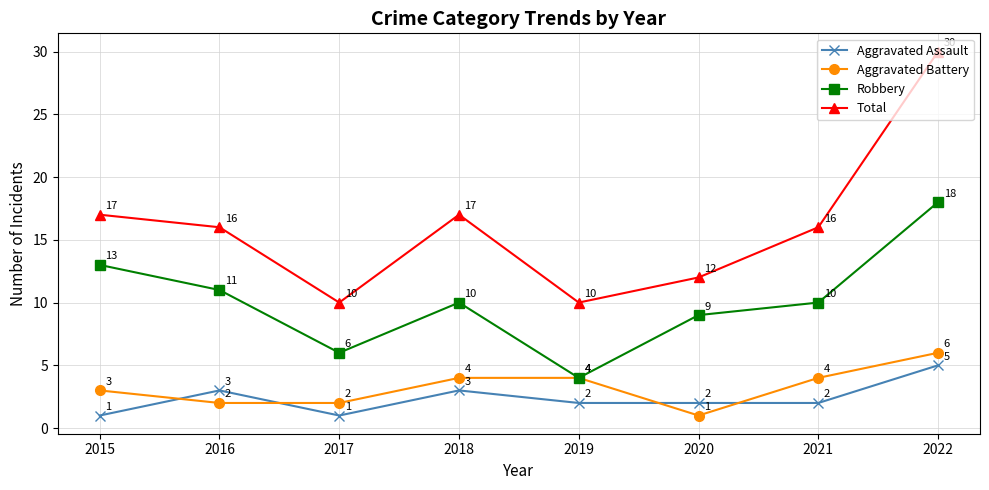

Which series has the largest total across all categories?

Total